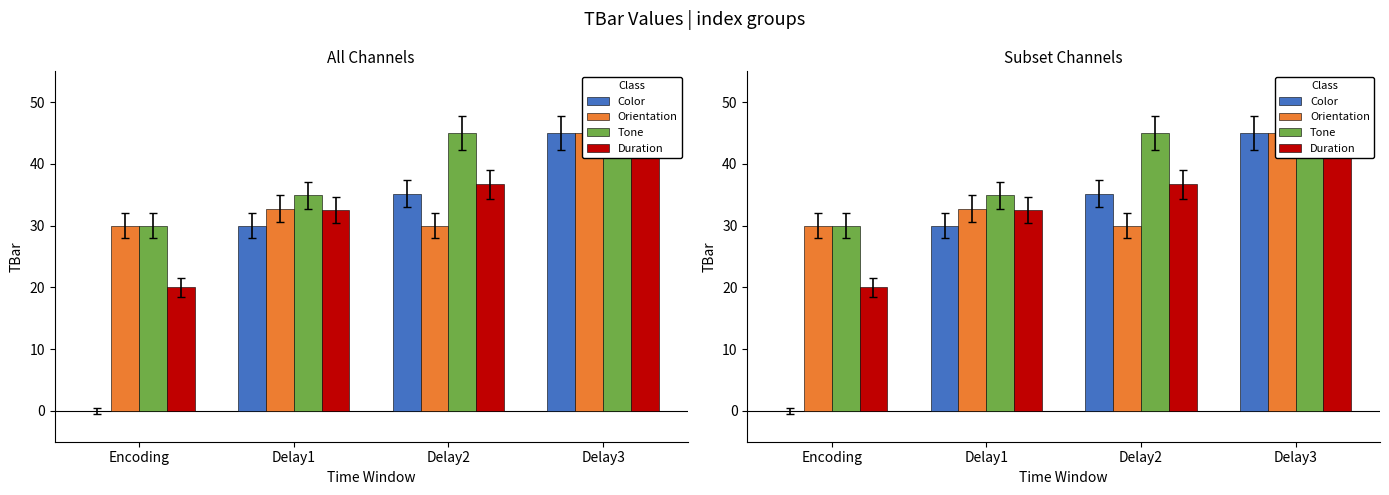

The value of Duration at Delay1 is 32.5. True or false?

True